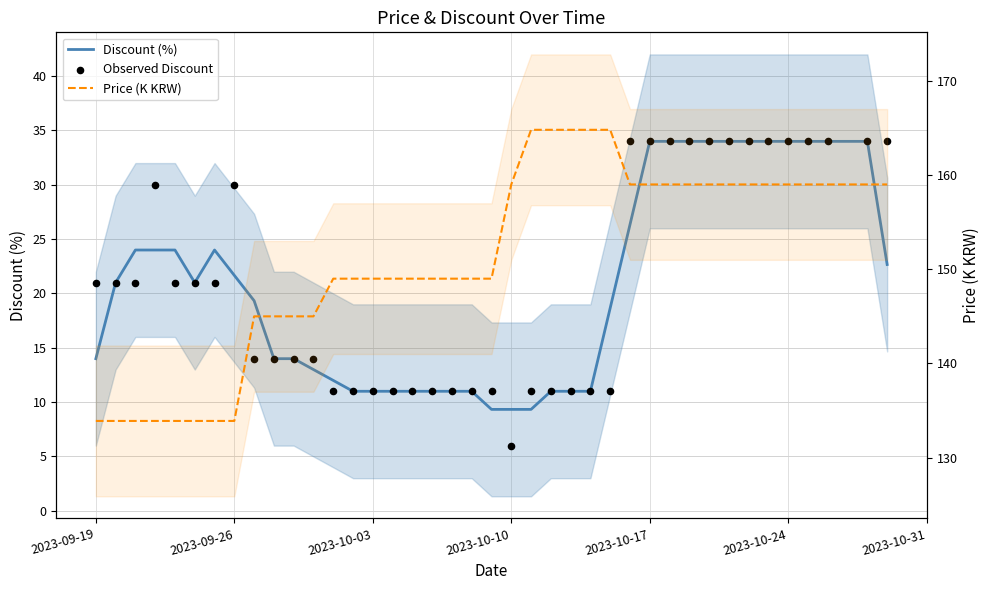

Which series has the largest Y range (max minus min)?

Price (K KRW)